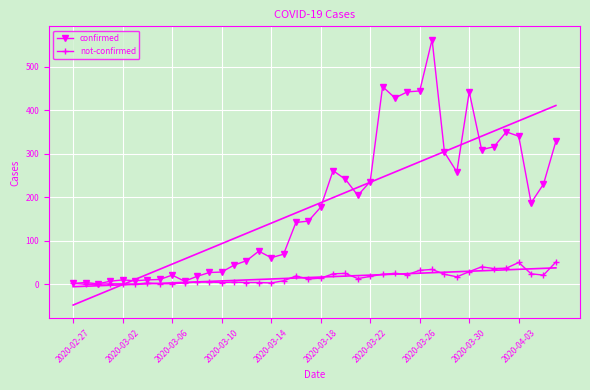

True or false: not-confirmed has more than 0 interior local peaks.

True